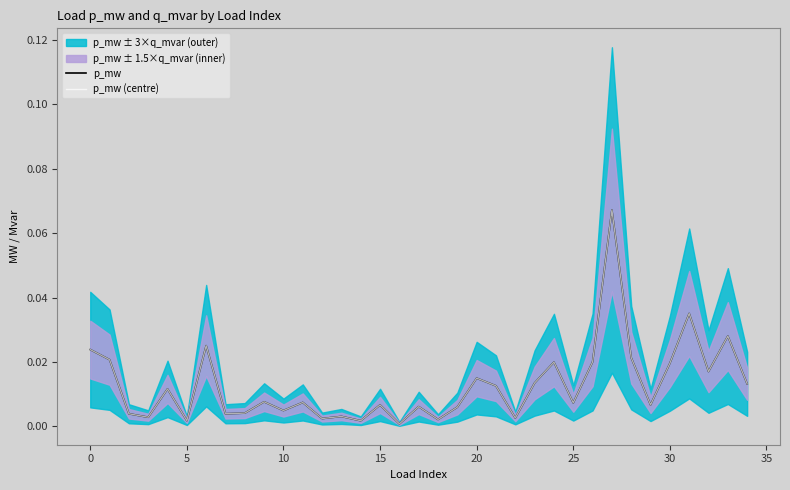

Where is p_mw (centre) nearest to the value 0?

16